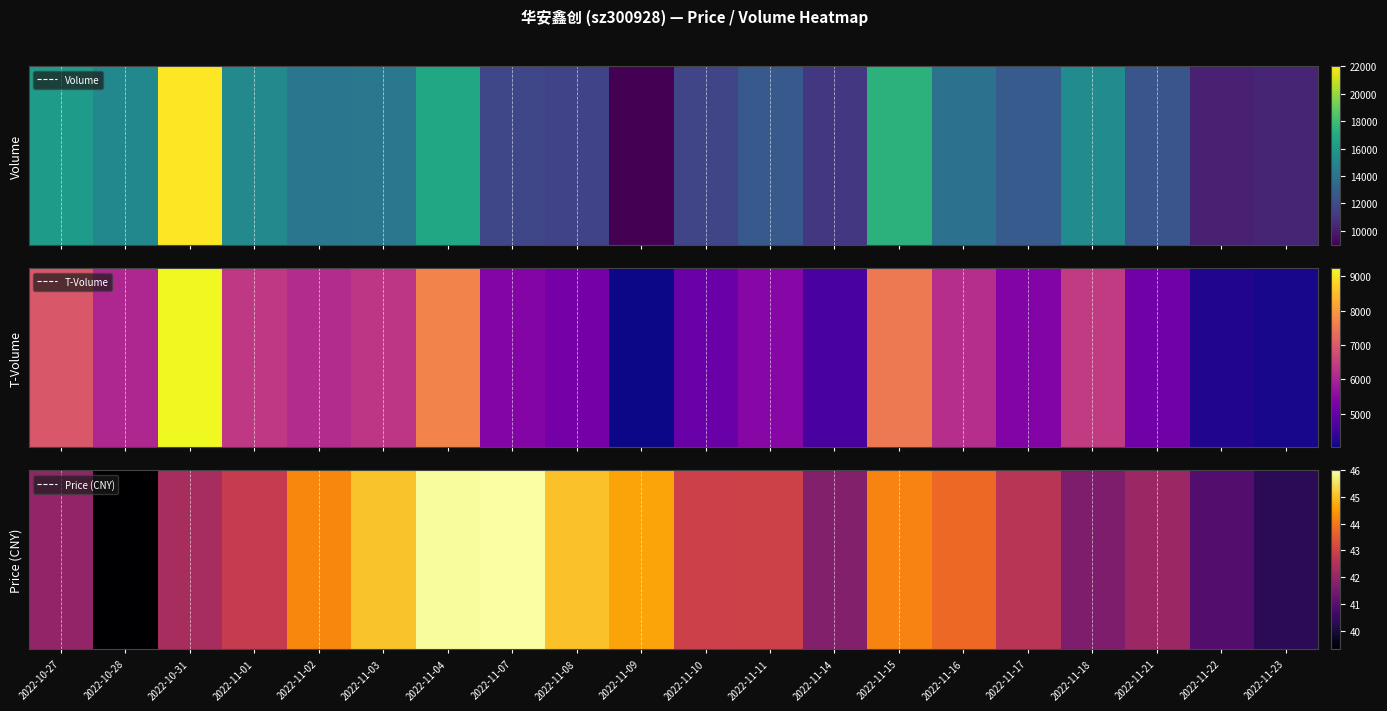

What is the average value?

43.0